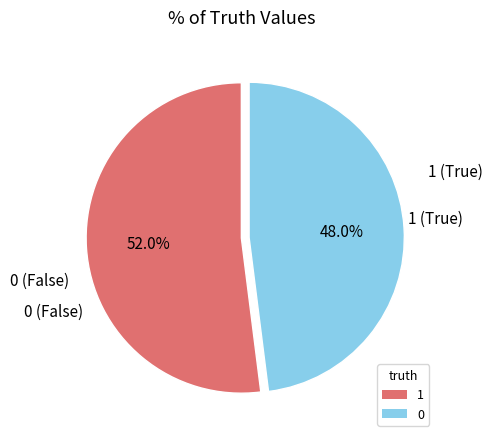

How many slices are in this pie chart?

2